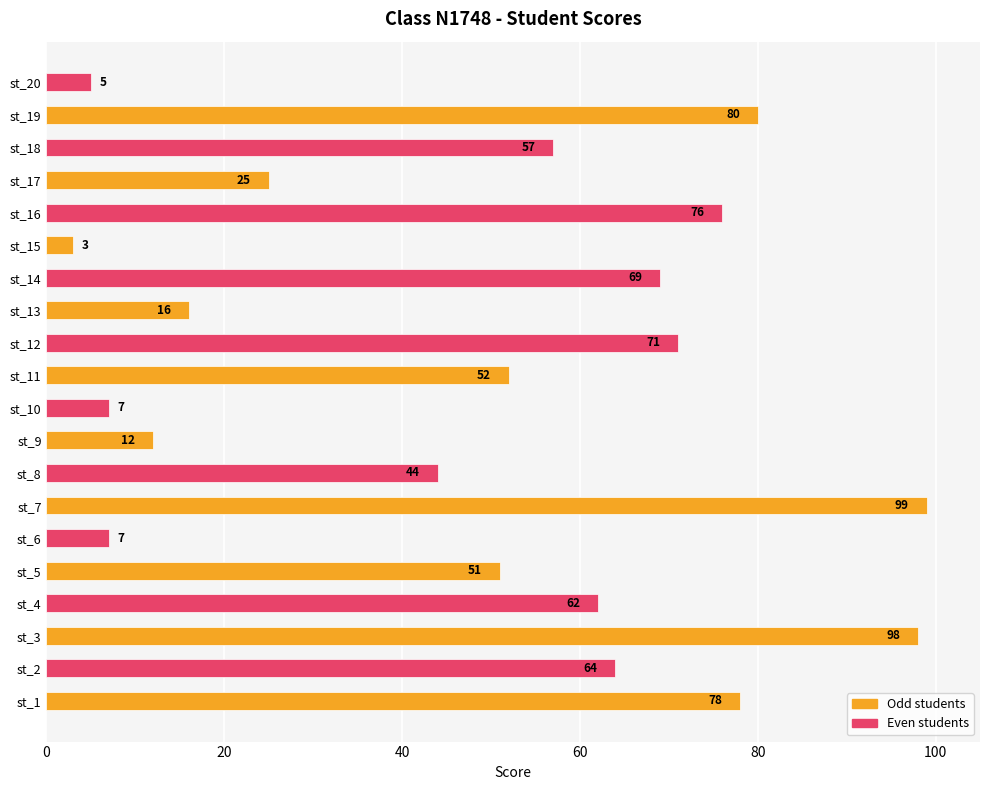

True or false: the data shows 16 at st_13.

True